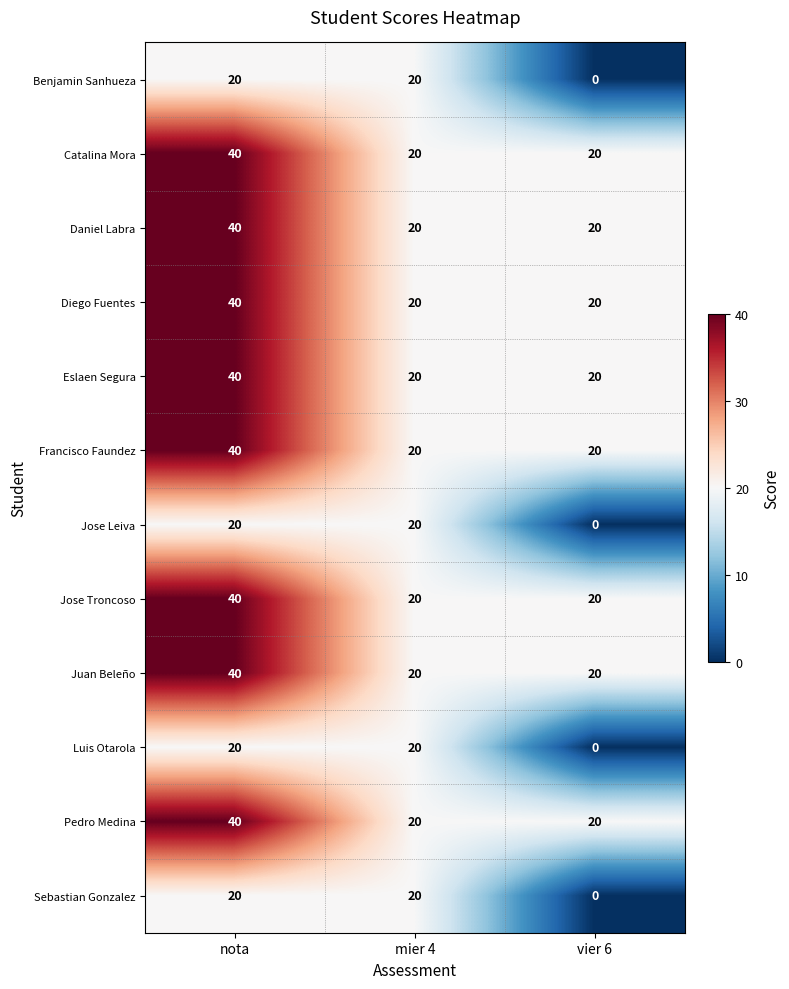

Is it true that Diego Fuentes equals 20 at vier 6?

True